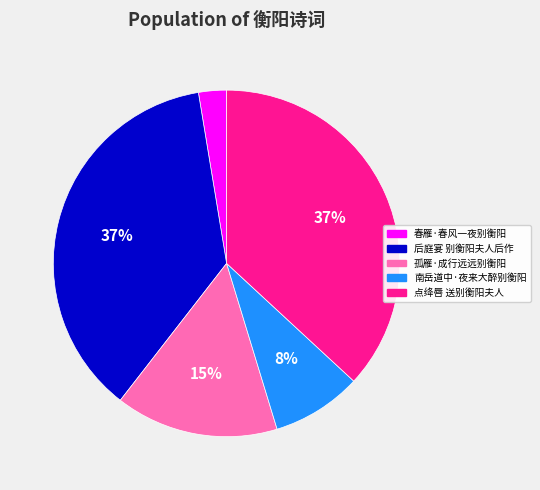

Combined, do 后庭宴 别衡阳夫人后作 and 点绛唇 送别衡阳夫人 account for over 50%?

Yes